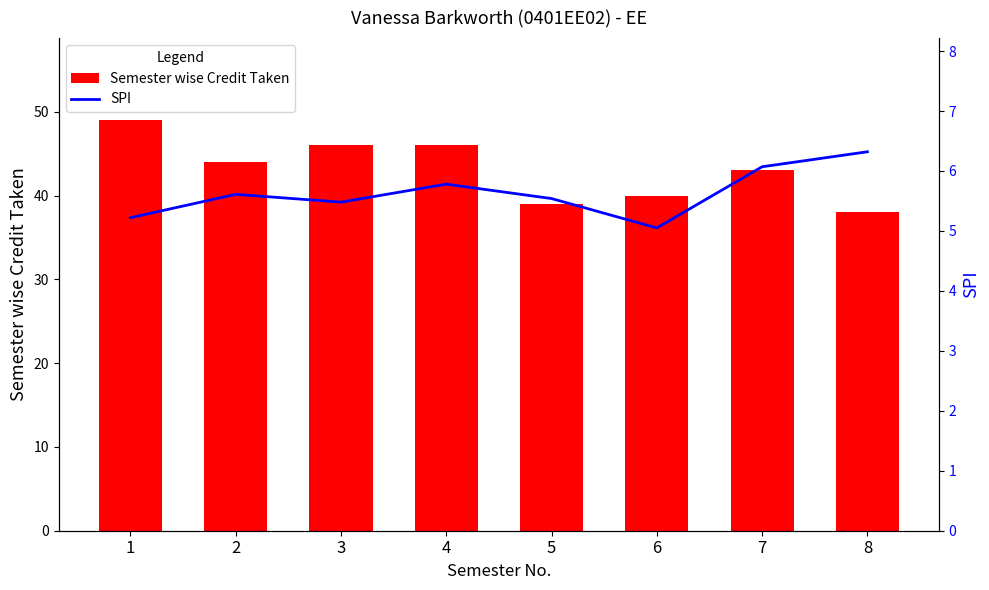

What are all the series names shown in the legend?

Semester wise Credit Taken, SPI